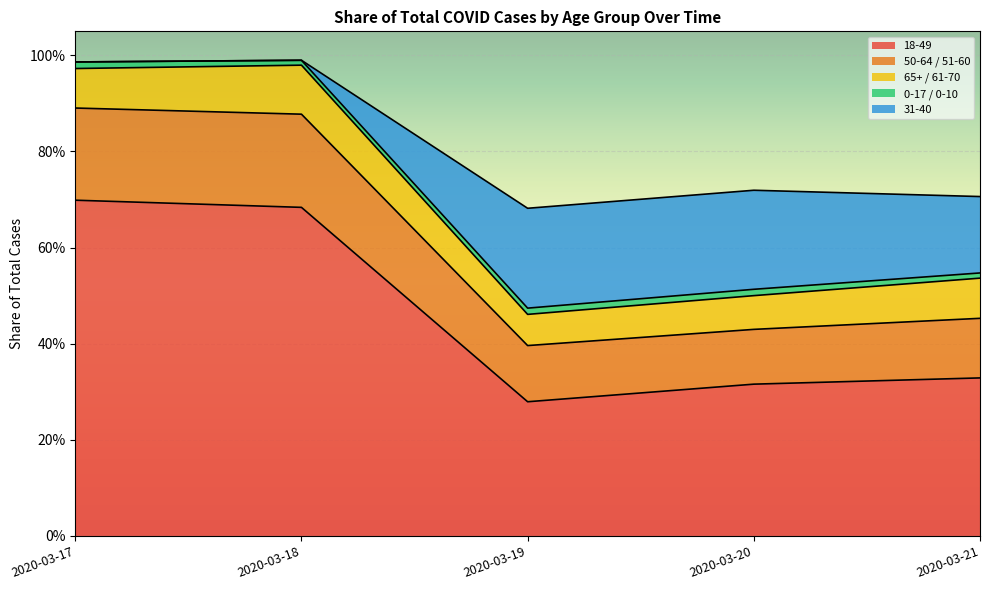

How many interior local valleys does the 31-40 series have?

1